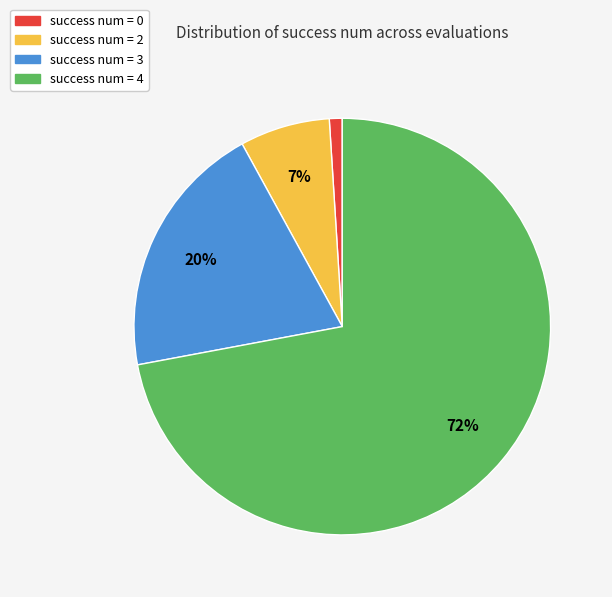

How many segments does this pie chart have?

4